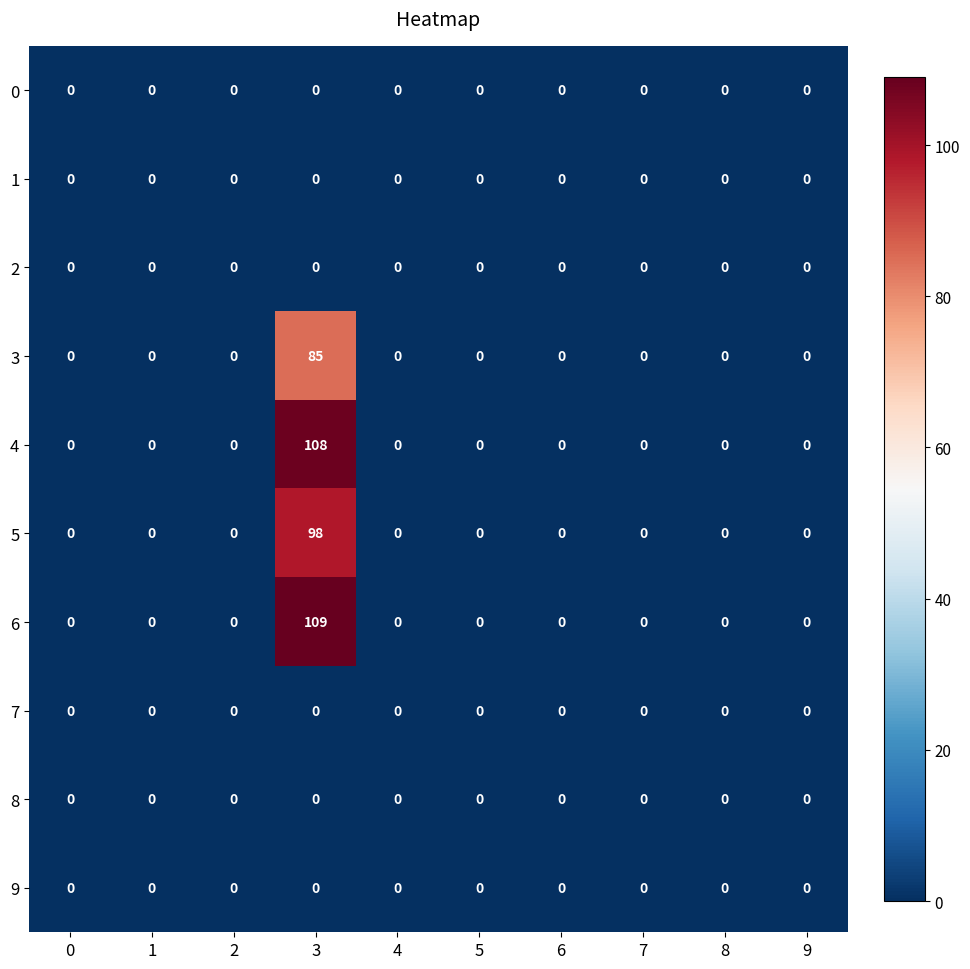

Which series has the largest total across all categories?

6